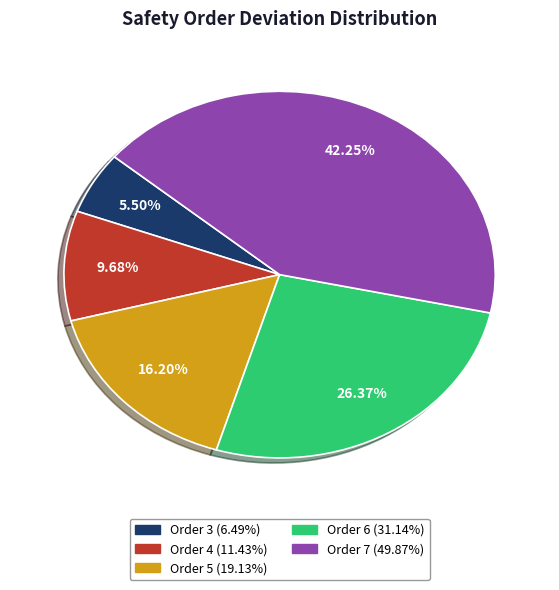

Does any single category account for the majority?

No